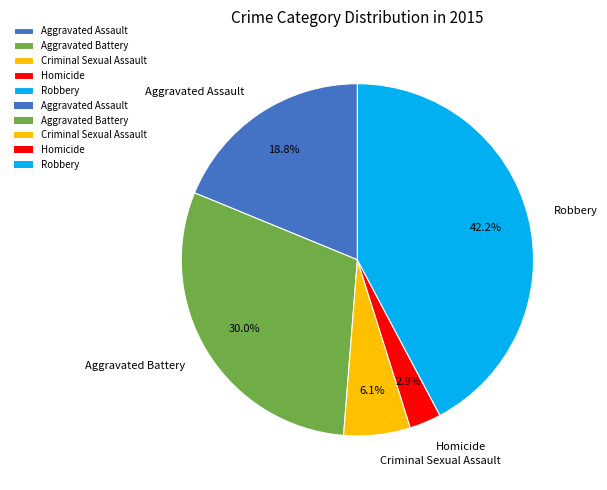

To the nearest percent, what is the difference between the Criminal Sexual Assault and Robbery slice percentages?

36%